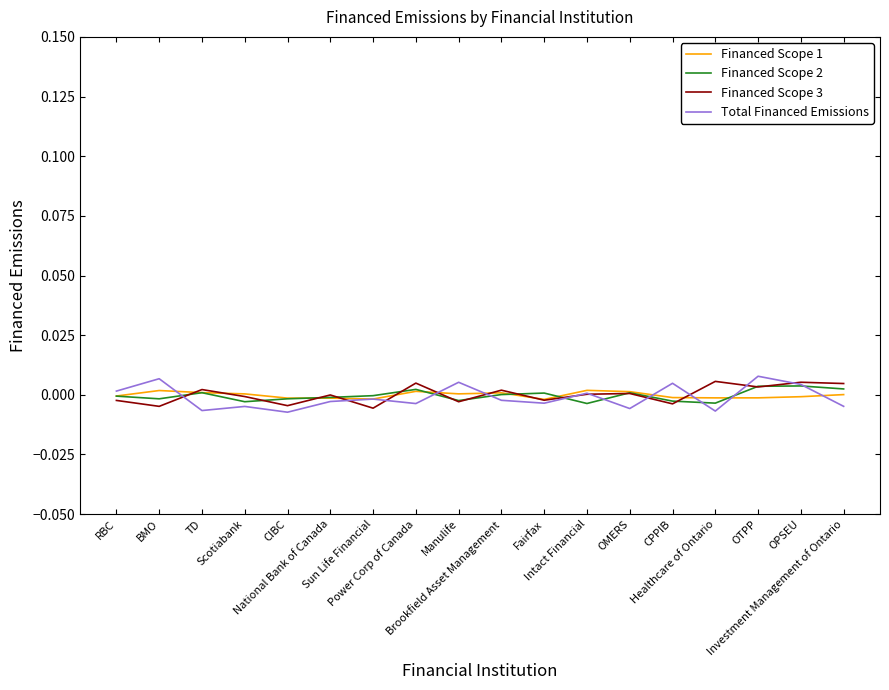

What are all the series names shown in the legend?

Financed Scope 1, Financed Scope 2, Financed Scope 3, Total Financed Emissions